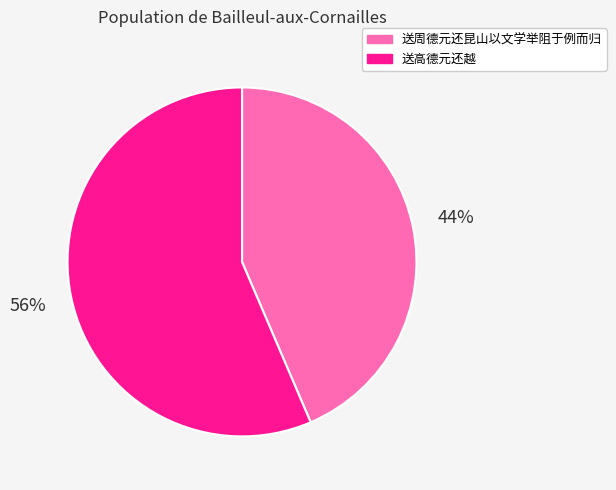

Is the sum of 送周德元还昆山以文学举阻于例而归 and 送高德元还越 greater than half?

Yes